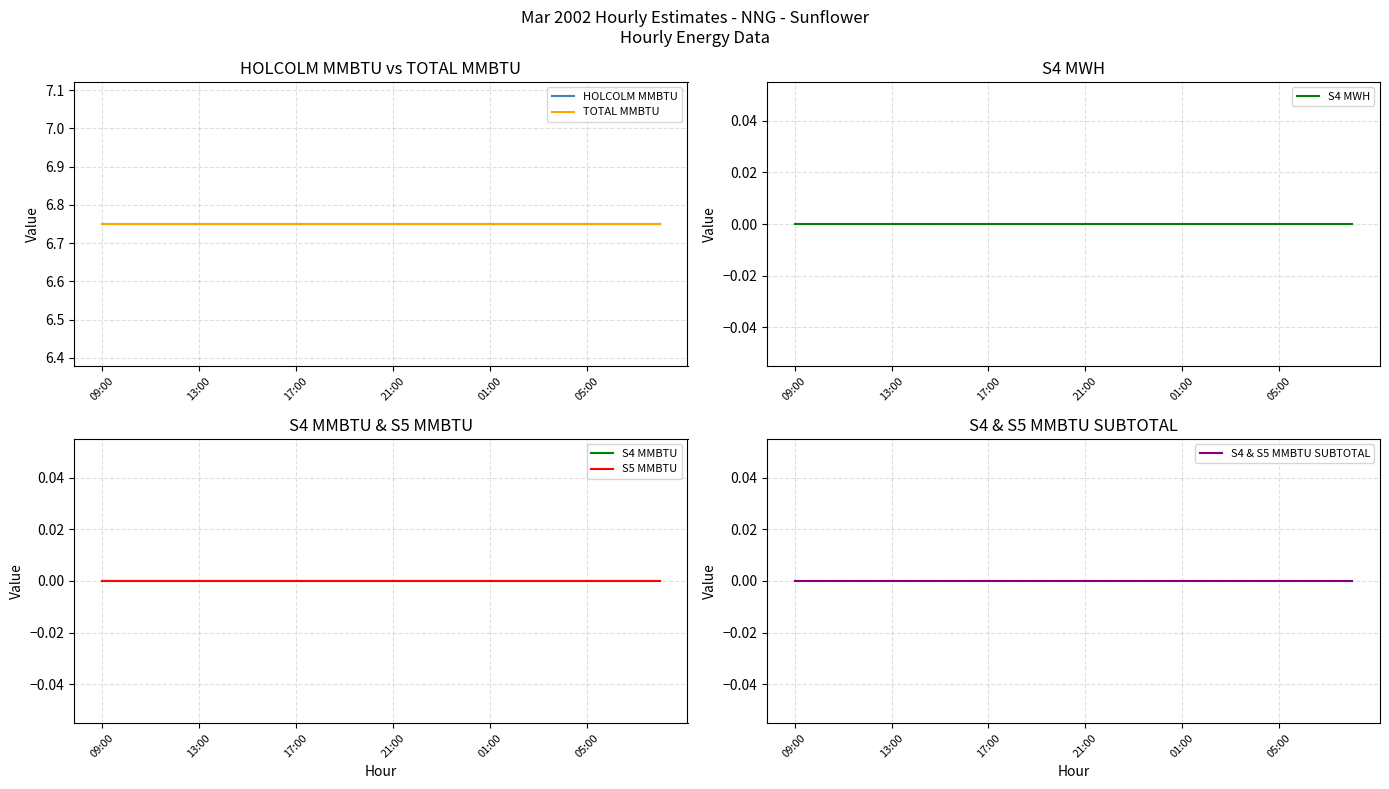

Between 19 and 6, which is larger?

19